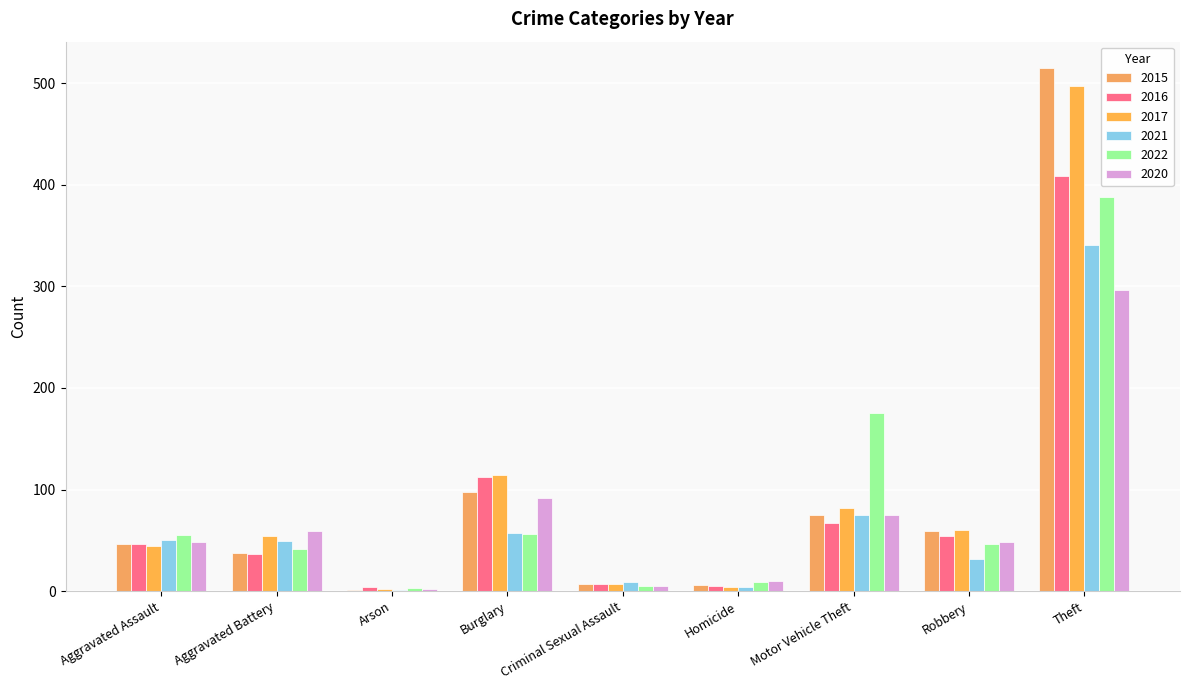

What is the total value across all series at Homicide?

38